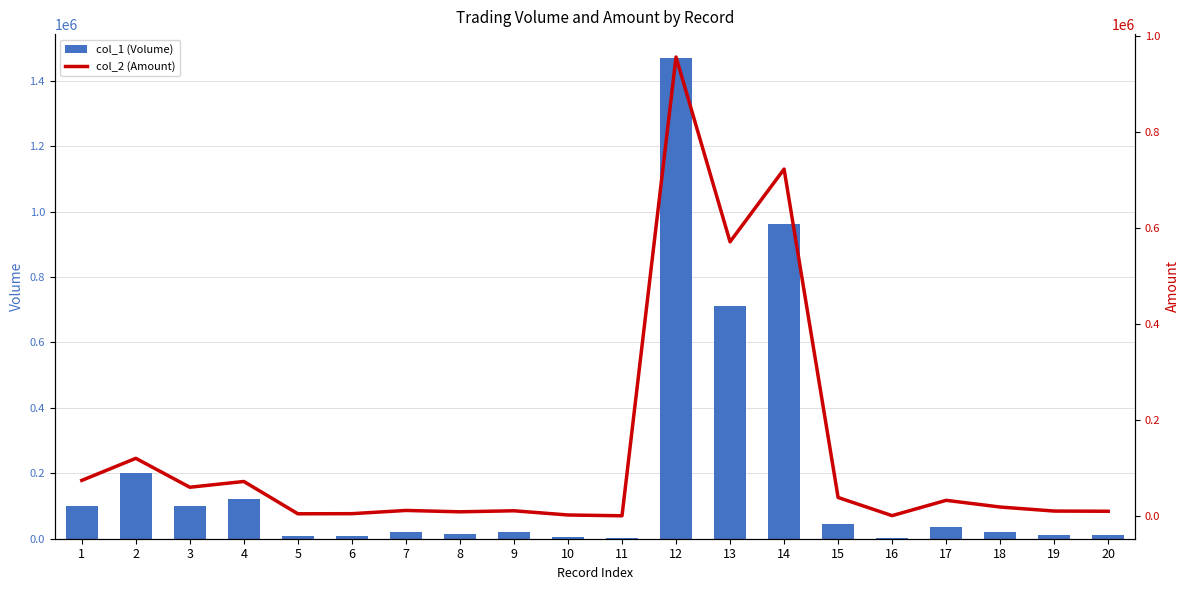

What is the value of the col_2 (Amount) bar at the 15th from the left?

38700